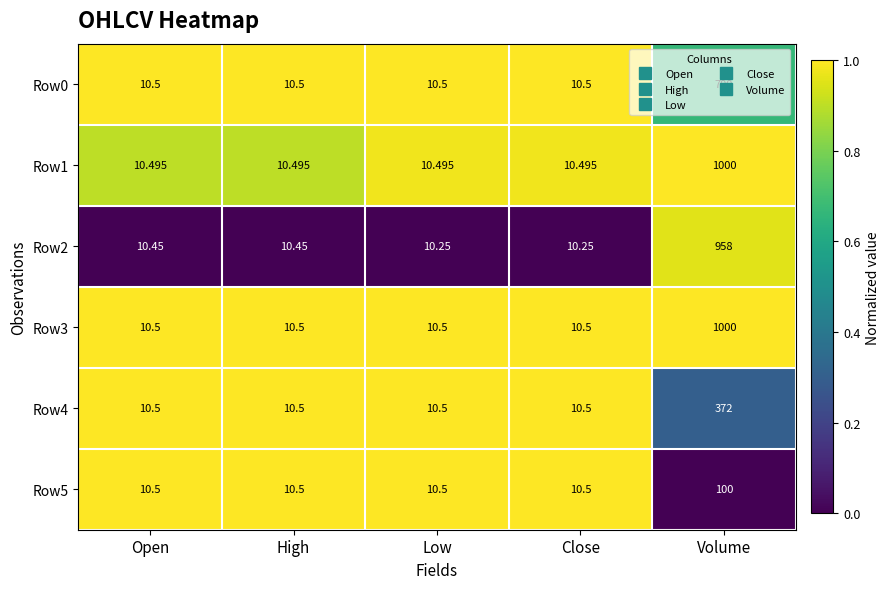

Which label corresponds to the largest value in the chart?

Volume